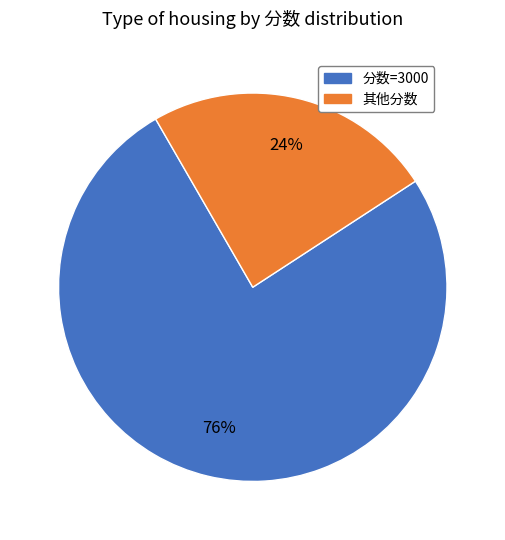

Is there any slice that represents more than half of the pie?

Yes